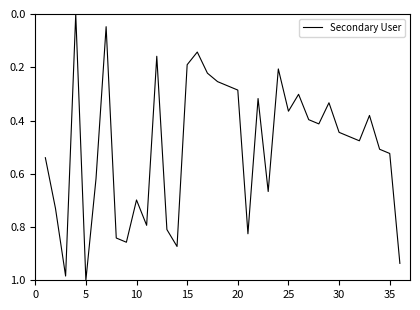

What is the maximum value shown in the chart?

1.0